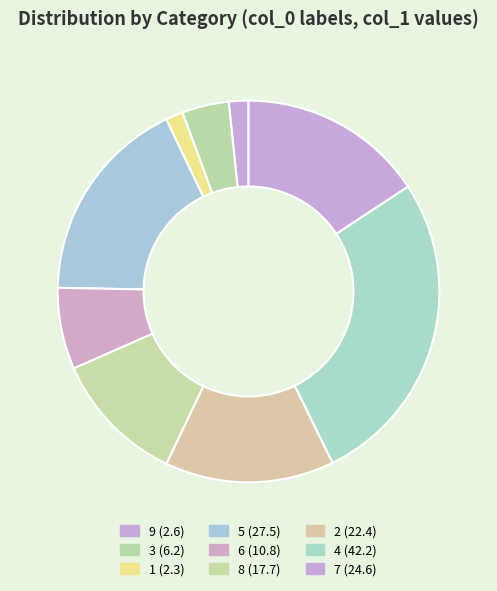

Approximately how many times larger is the value at 6 compared to 3?

1.7